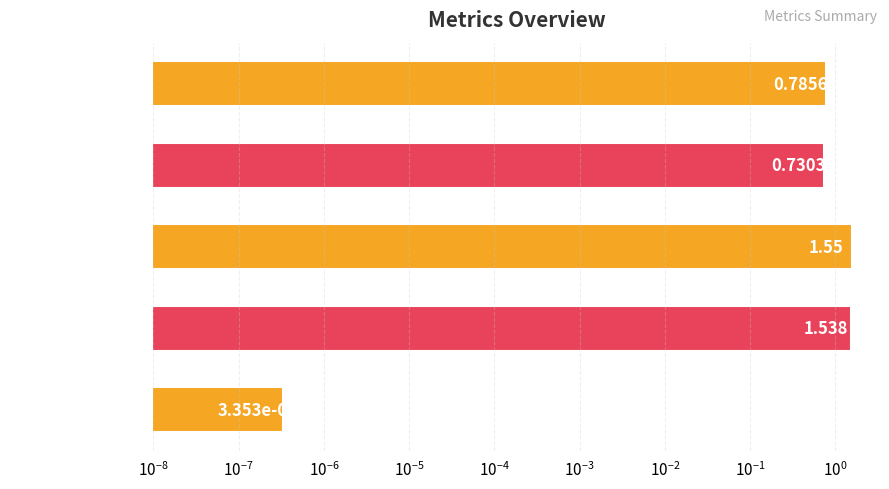

The value at Inference Time is 0.3. True or false?

False